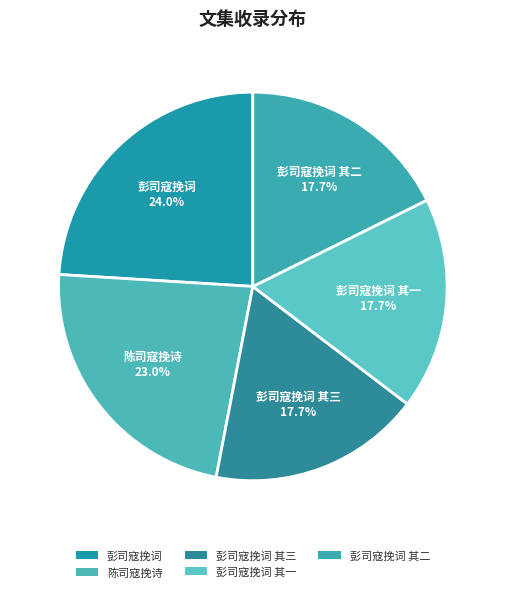

Rank the categories by value from highest to lowest.

彭司寇挽词, 陈司寇挽诗, 彭司寇挽词 其三, 彭司寇挽词 其二, 彭司寇挽词 其一